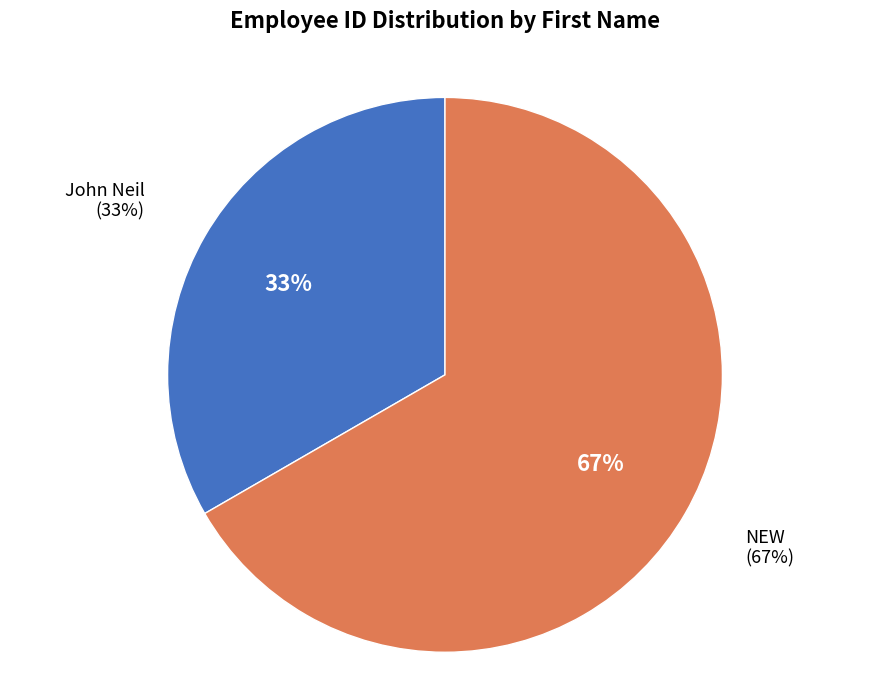

To the nearest percent, what is the combined percentage of NEW and John Neil?

100%